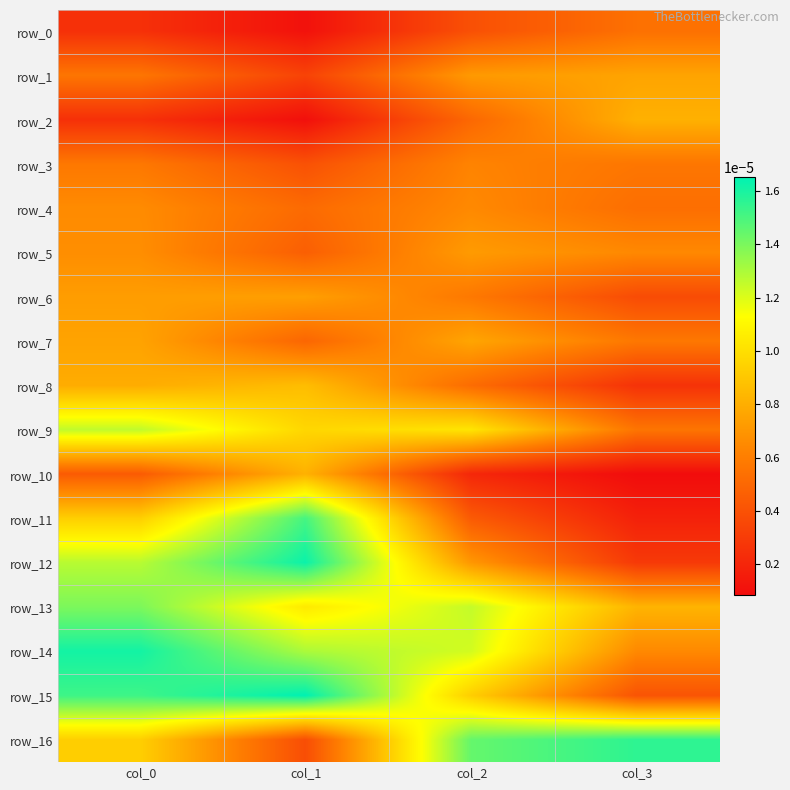

At how many categories does at least one series exceed 0?

4